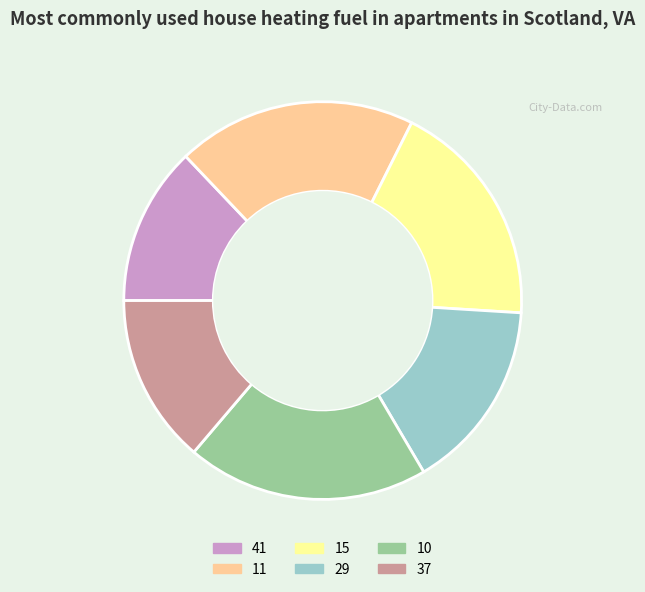

Which category has the smallest portion of the pie?

41